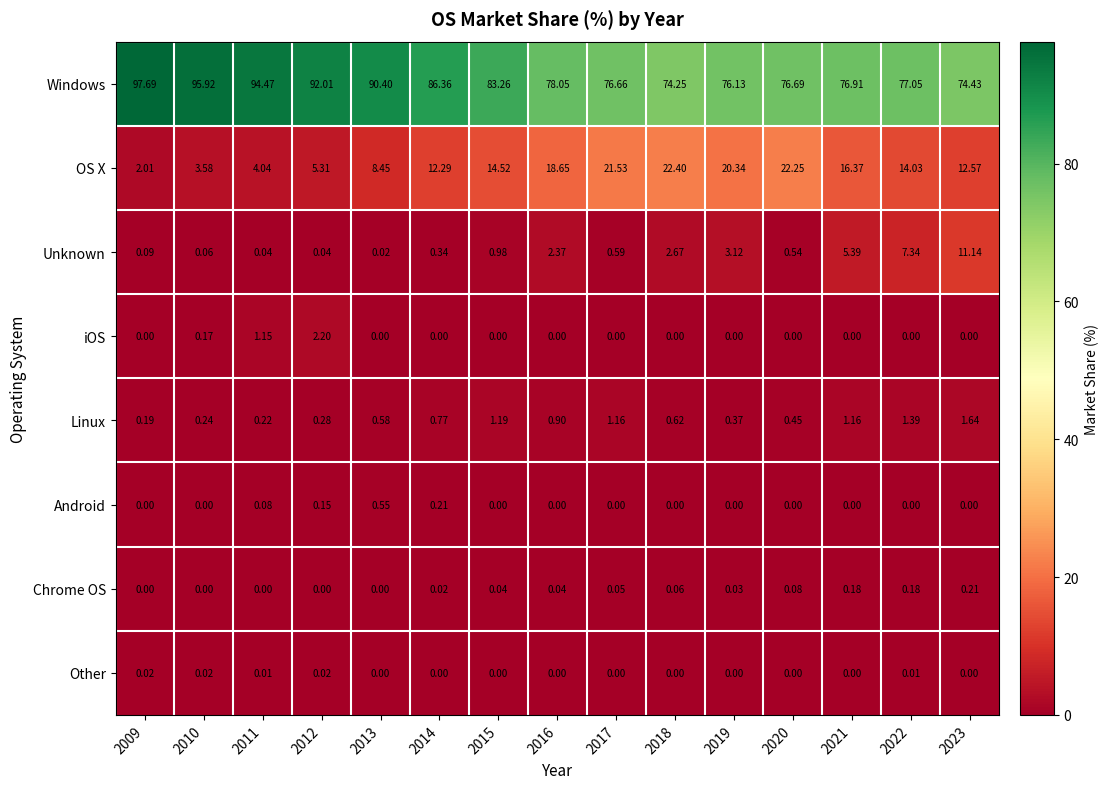

Is the value of Android at 2009 greater than the value of Windows at 2014?

No